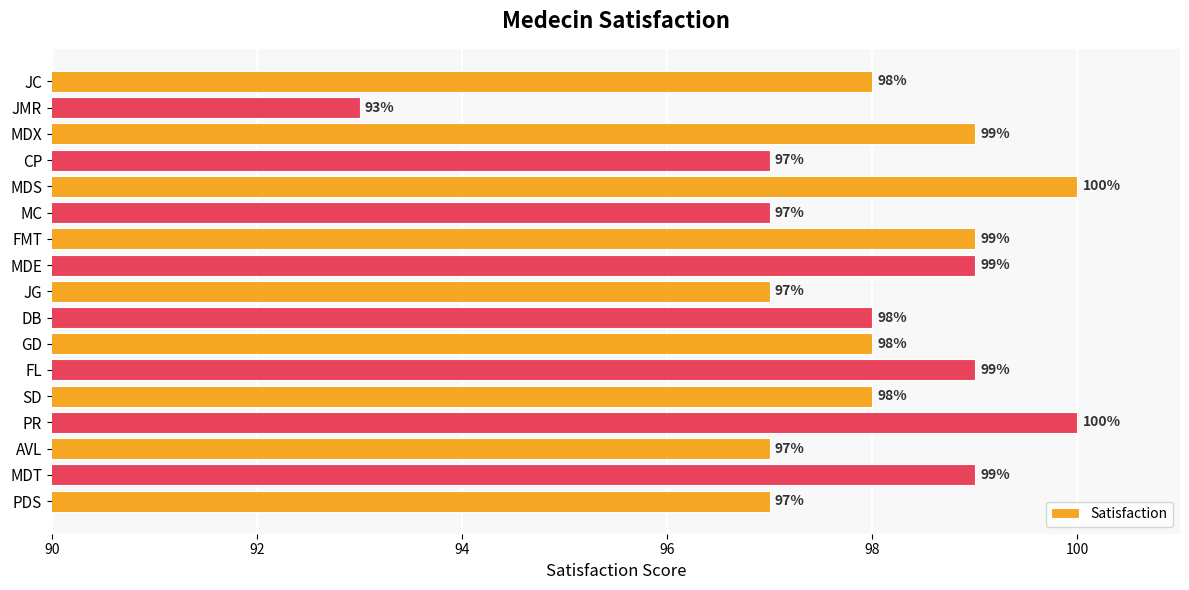

Reading bottom to top, transcribe all the data shown in this chart.

PDS=97	MDT=99	AVL=97	PR=100	SD=98	FL=99	GD=98	DB=98	JG=97	MDE=99	FMT=99	MC=97	MDS=100	CP=97	MDX=99	JMR=93	JC=98